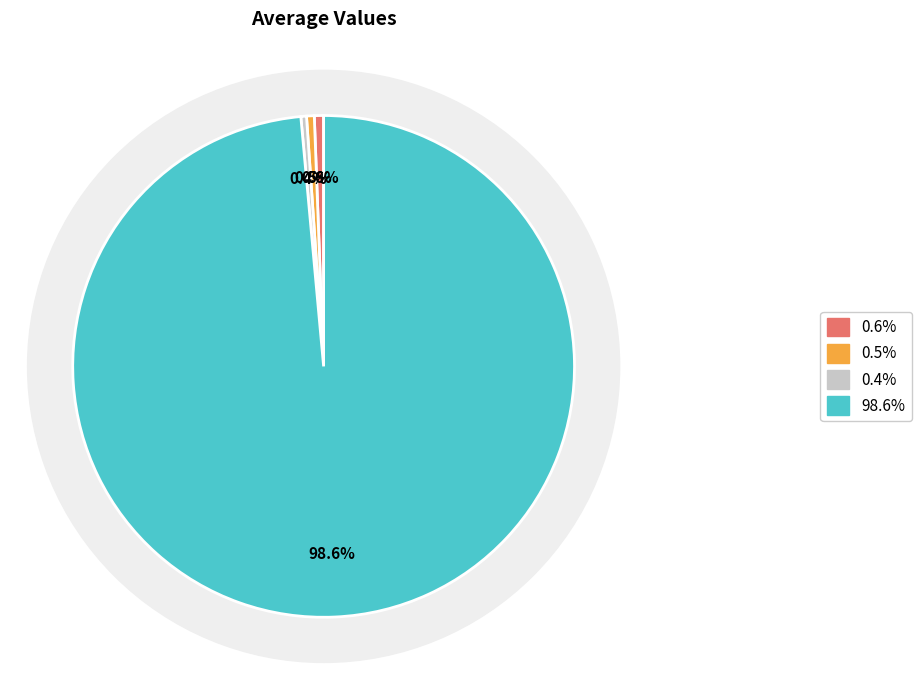

Count the number of slices in the pie.

4